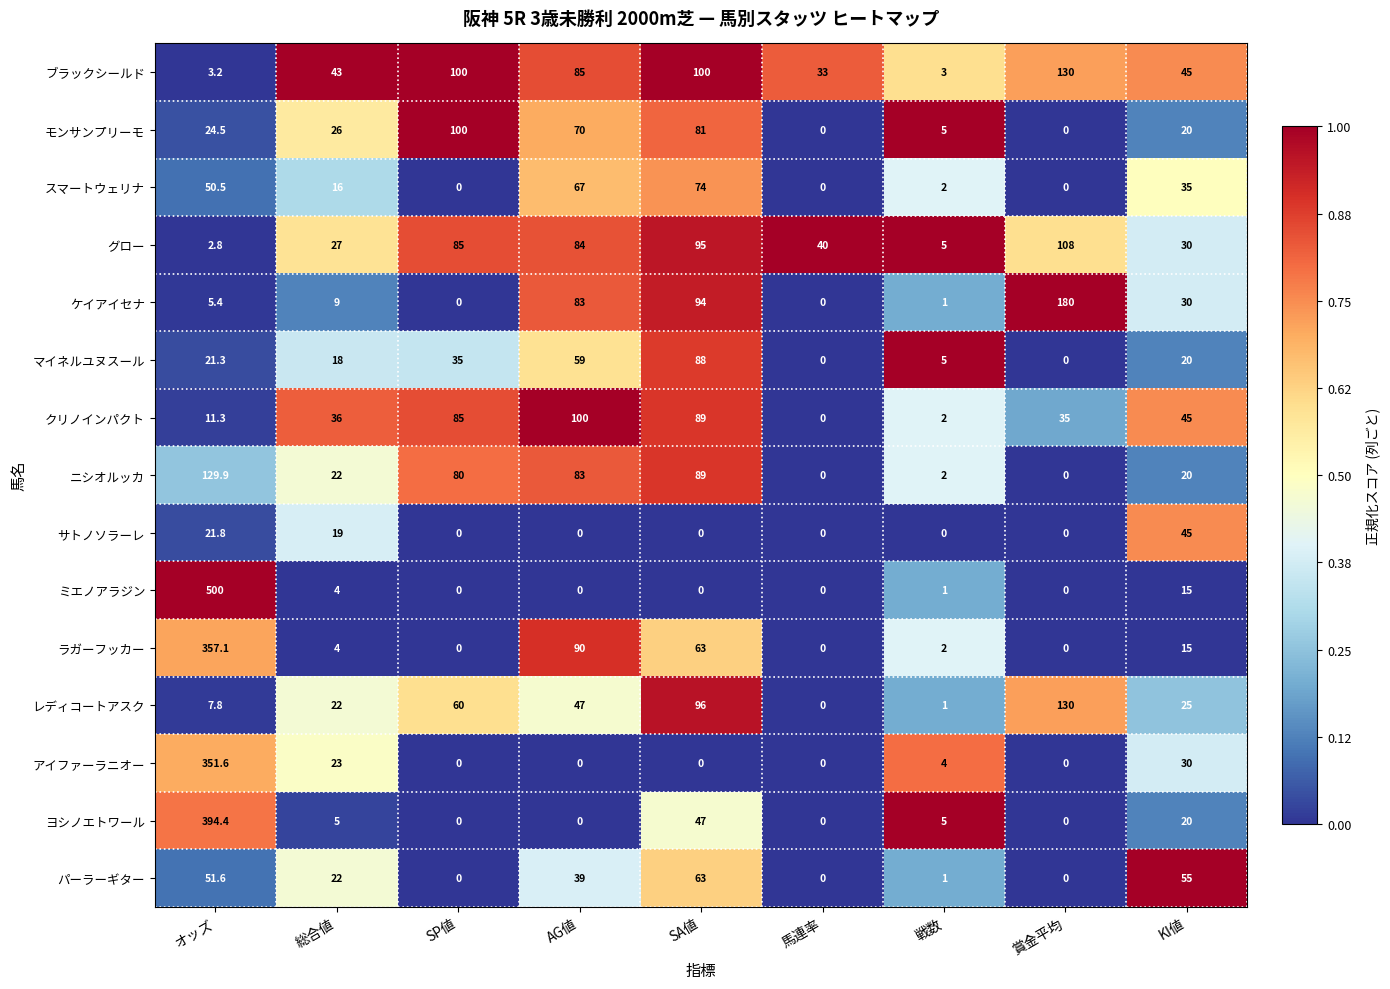

How many data points in レディコートアスク are less than 25?

4